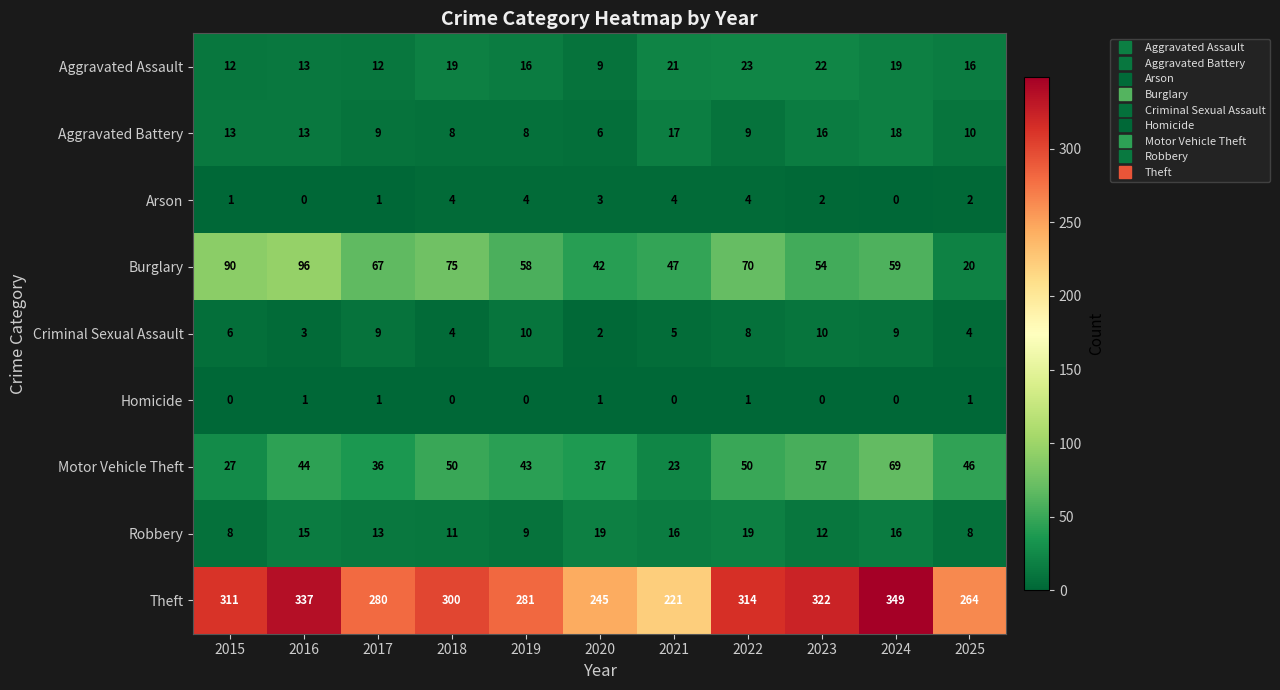

Count the number of data series in this chart.

9